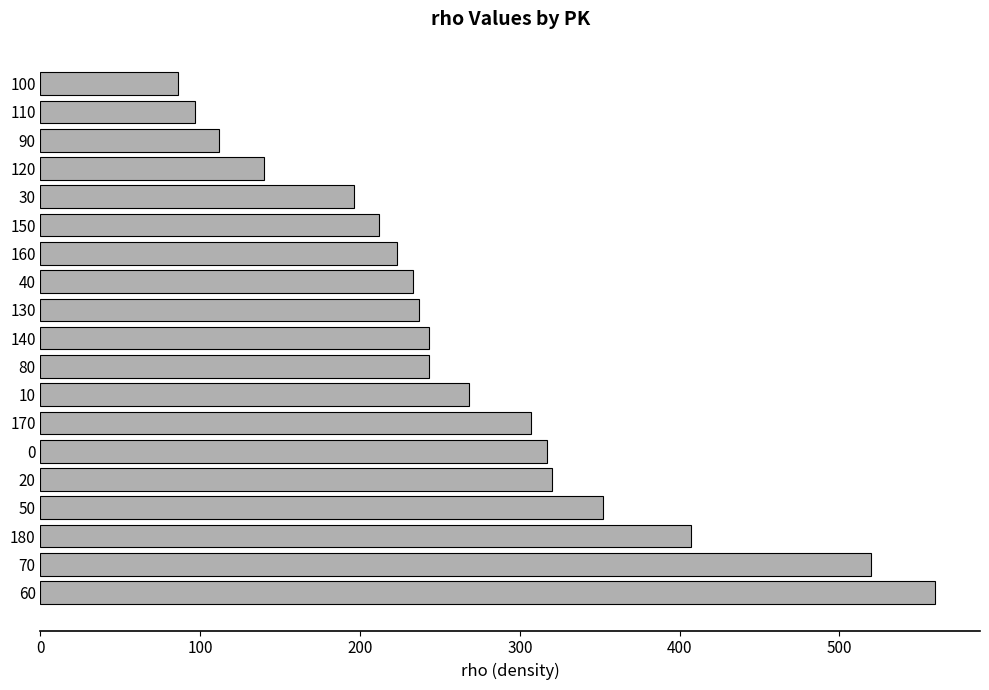

The value at 20 is 425. True or false?

False